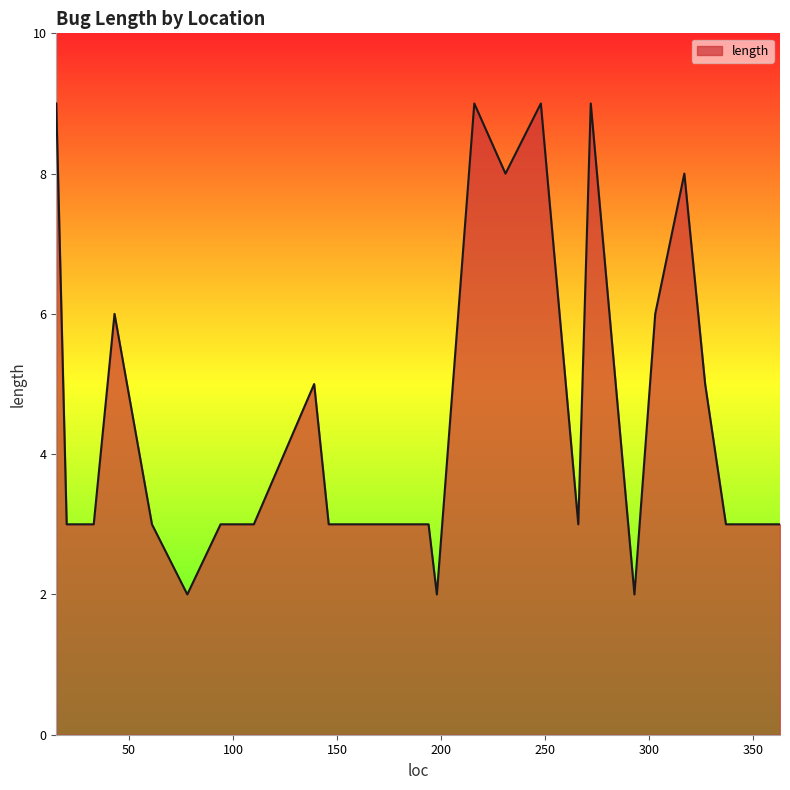

What is the difference between the maximum and minimum values?

7